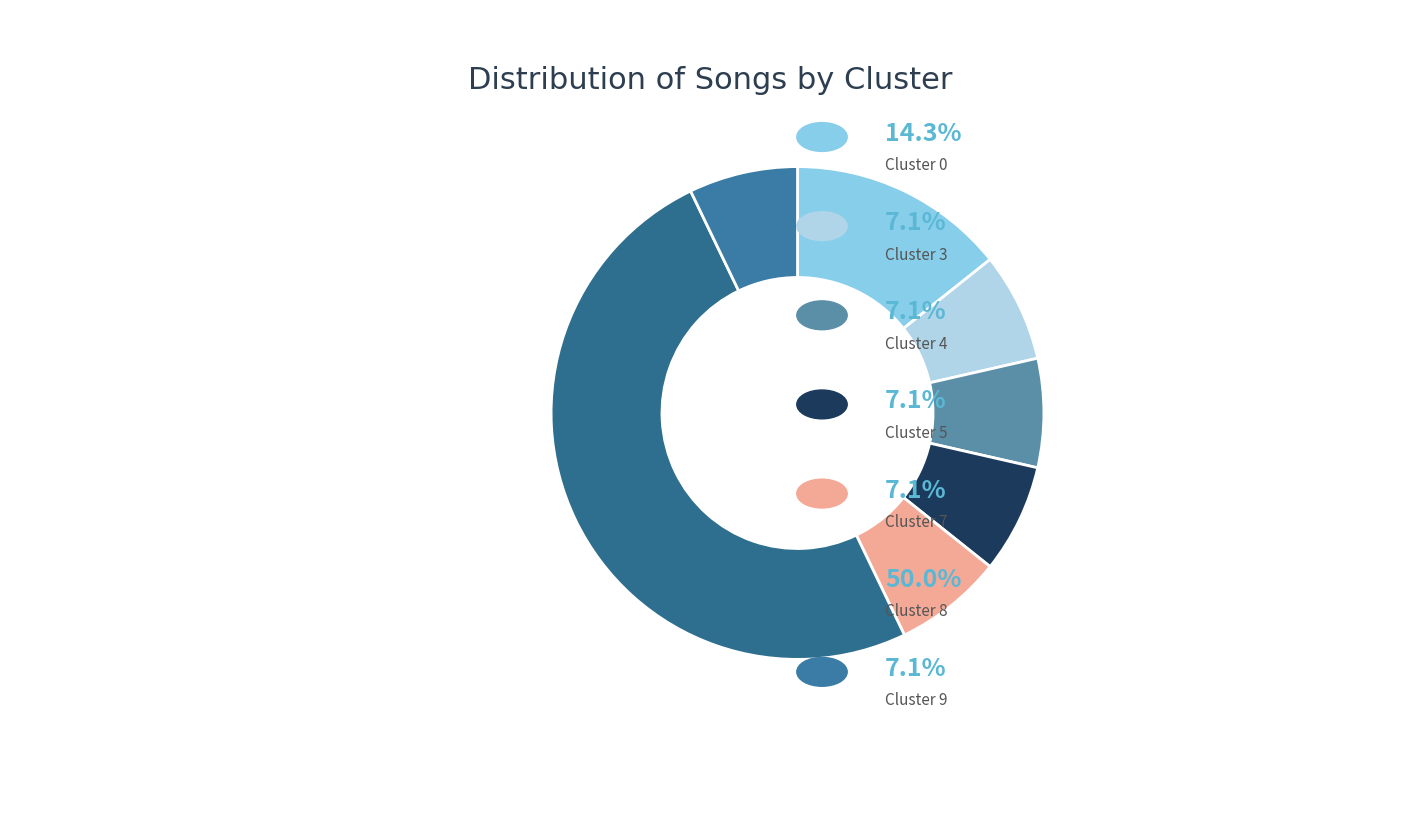

Rank the categories by value from highest to lowest.

Cluster 8, Cluster 0, Cluster 3, Cluster 4, Cluster 5, Cluster 7, Cluster 9